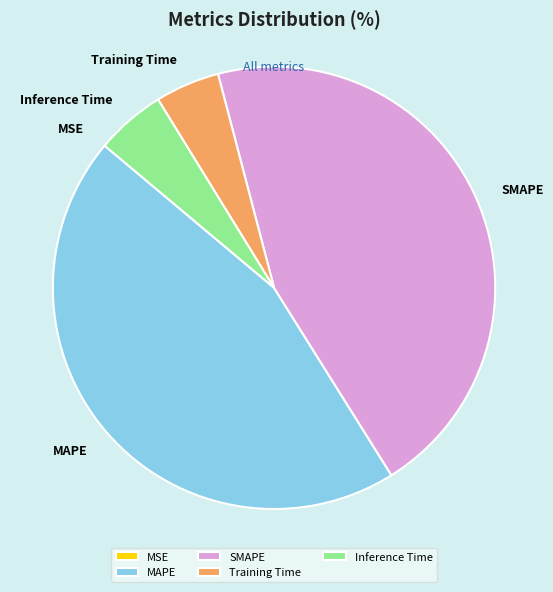

Between MAPE and Training Time, which is larger?

MAPE